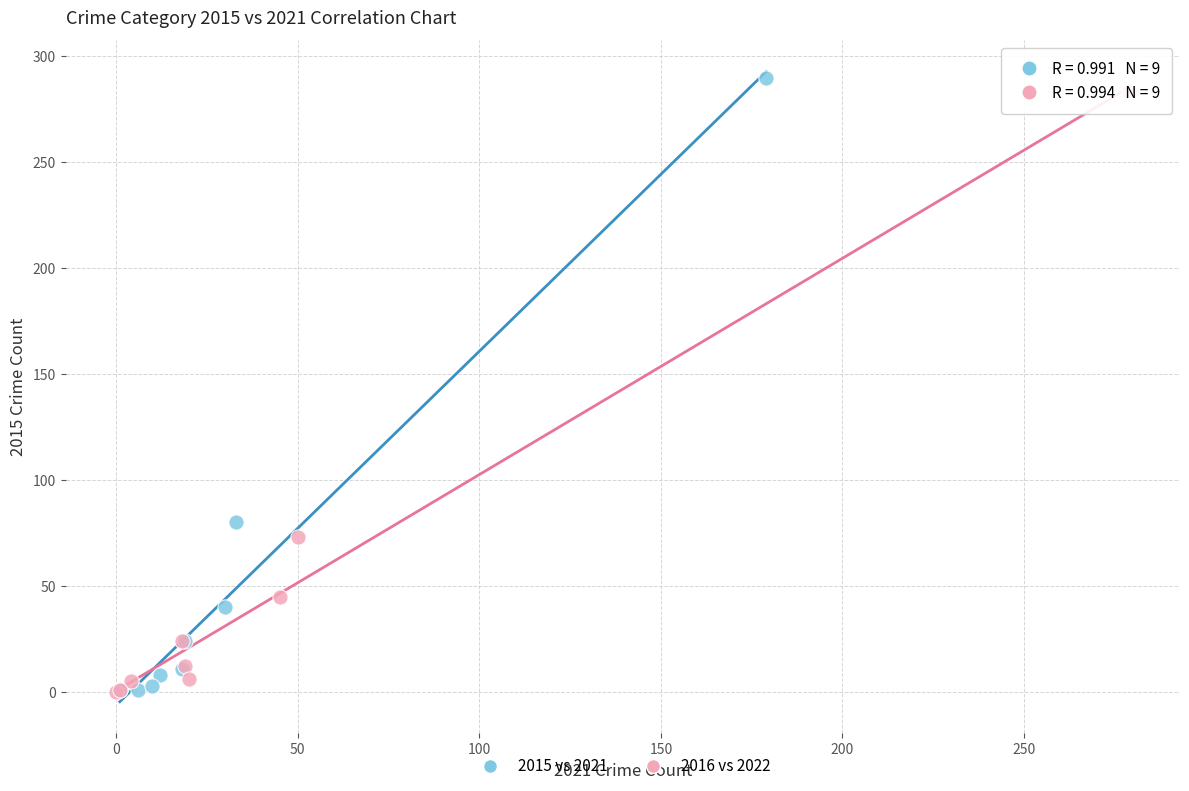

Which series has the largest Y range (max minus min)?

2015 vs 2021